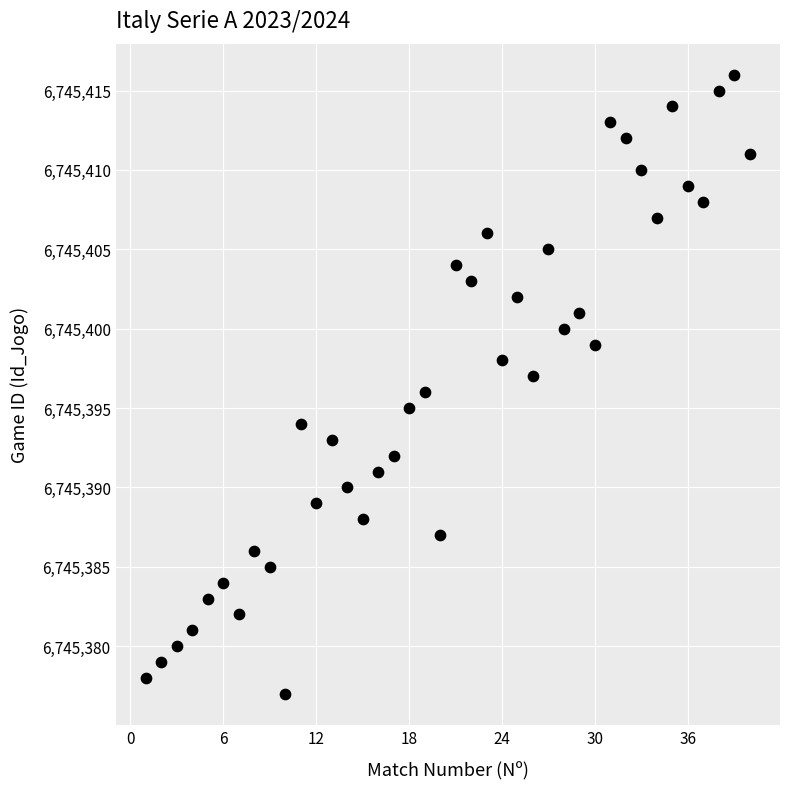

What is the range of X values (max minus min)?

39